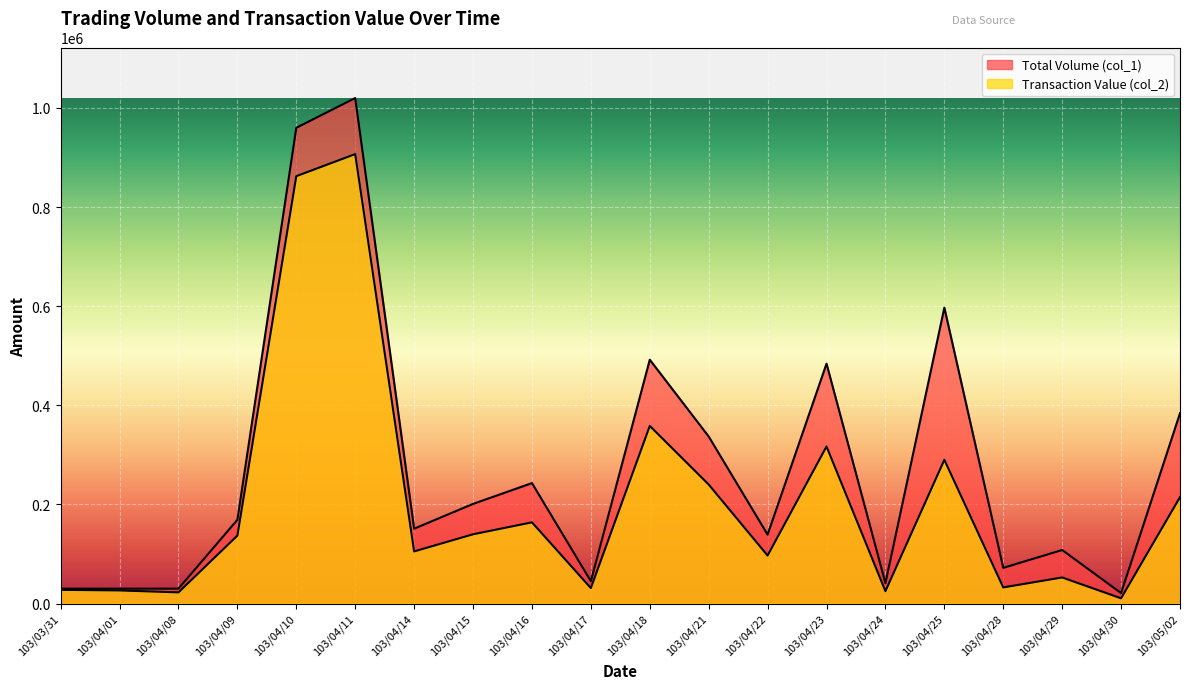

In Transaction Value (col_2), how many points are lower than both neighbors (excluding endpoints)?

7